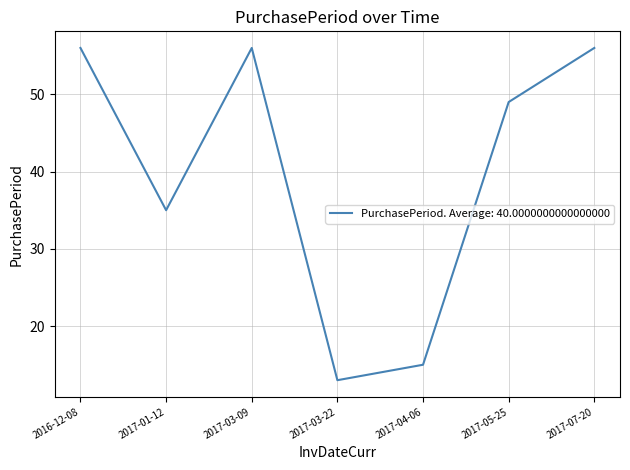

True or false: the data shows 35 at 2017-01-12.

True